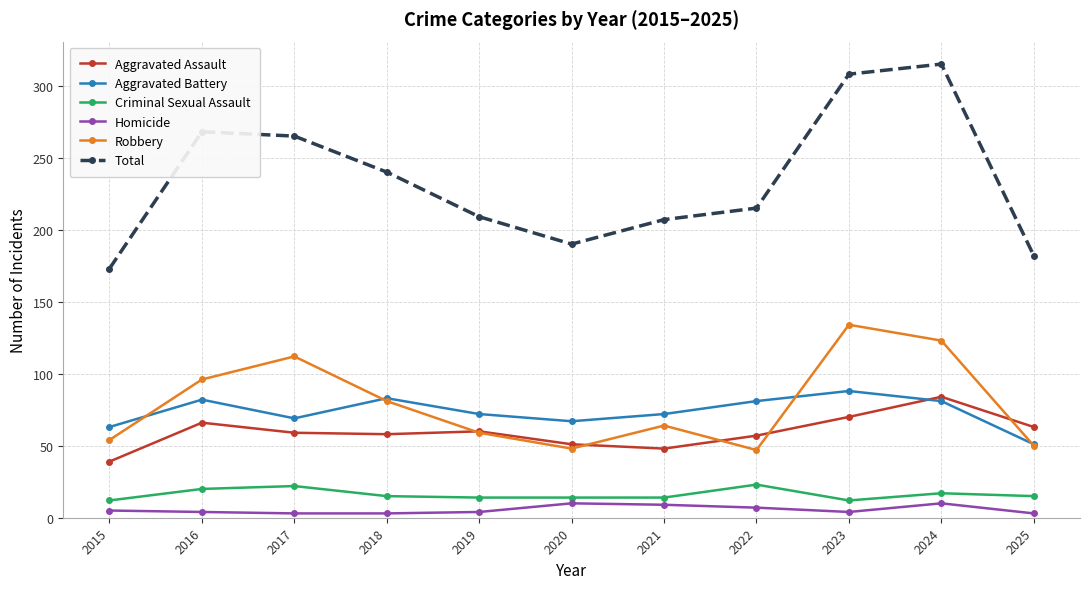

Which series has the widest spread of values?

Total